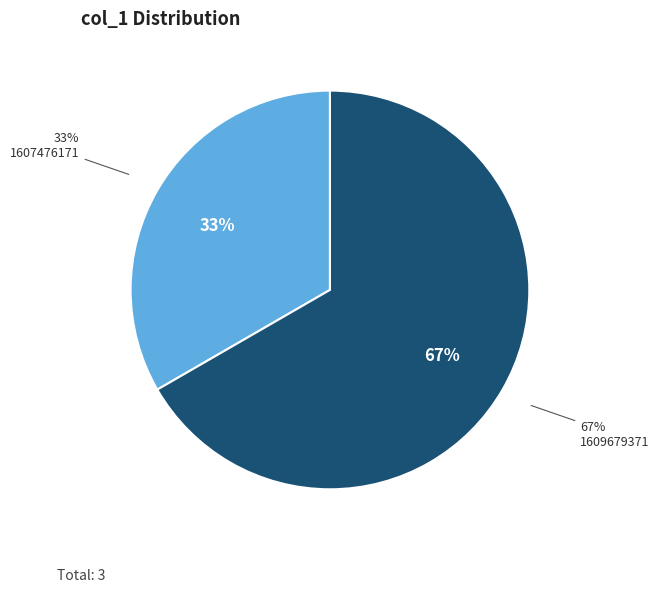

Count the number of slices in the pie.

3